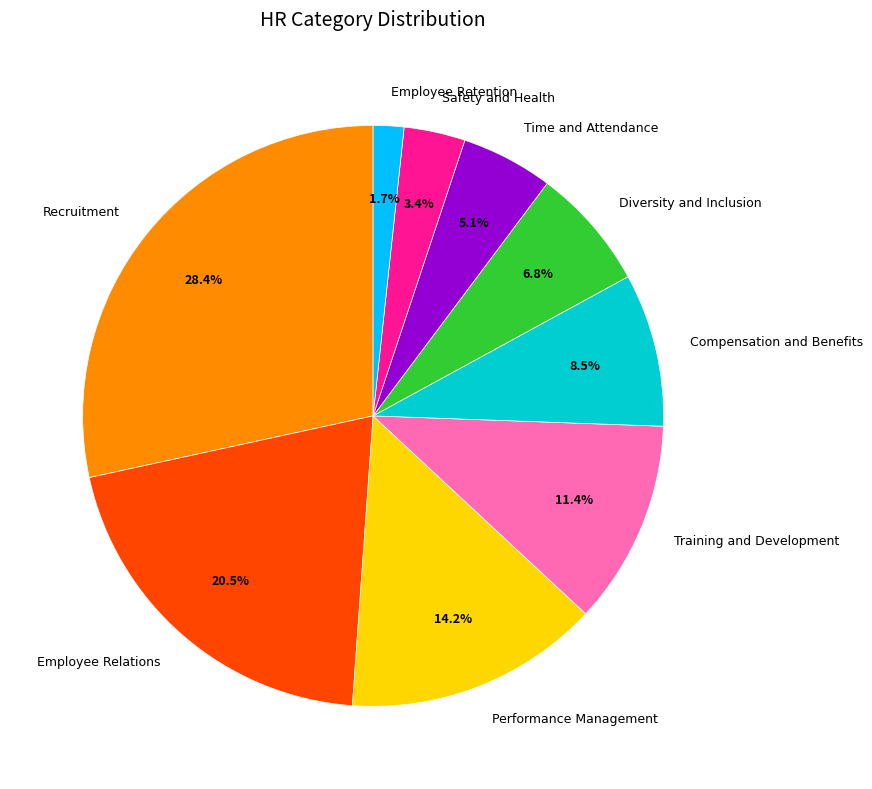

What is the smallest slice in the pie chart?

Employee Retention